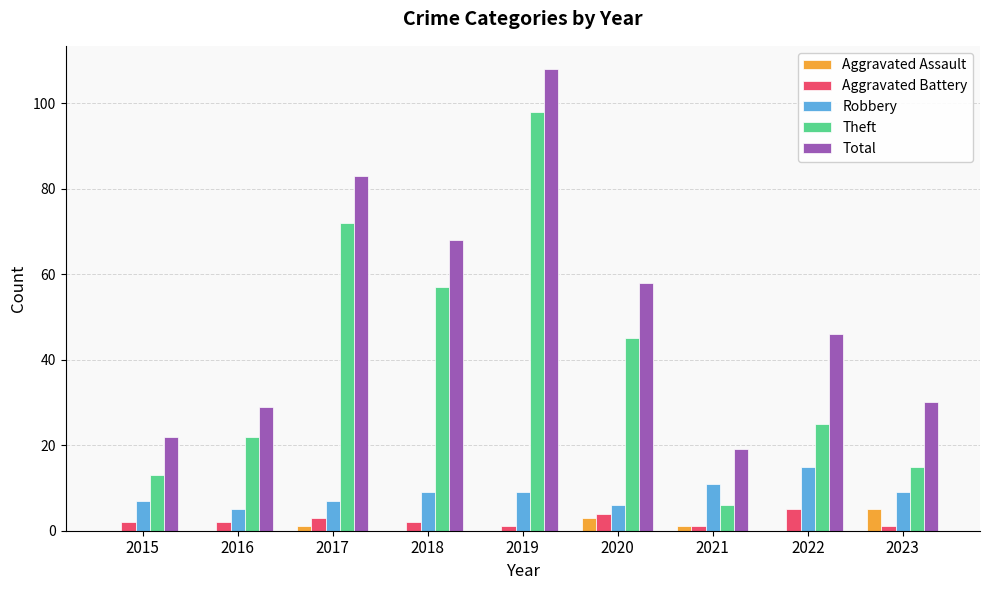

Which series changed the most between 2016 and 2019?

Total